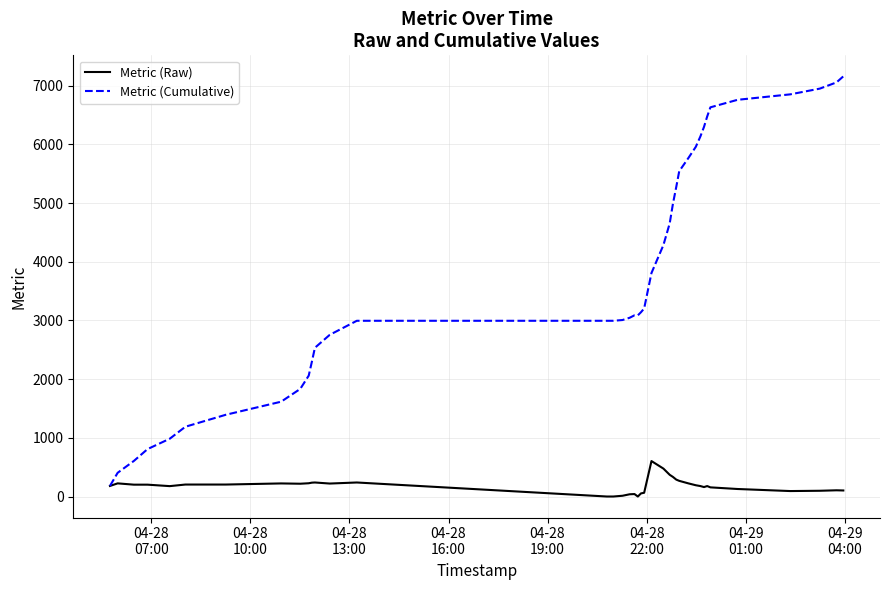

What is the sum of all Metric (Raw) values?

7161